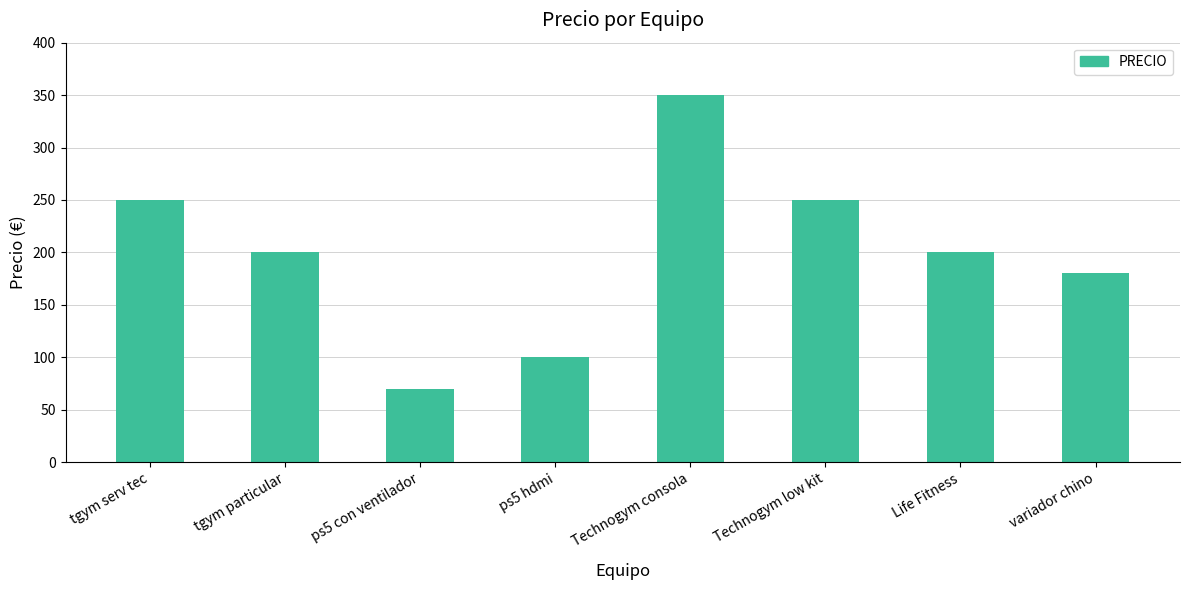

What is the change in value from ps5 hdmi to Technogym low kit?

+150